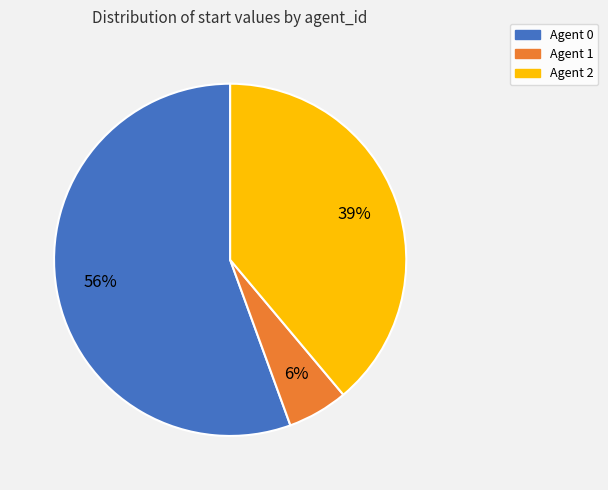

To the nearest percent, what is the average slice percentage?

33%